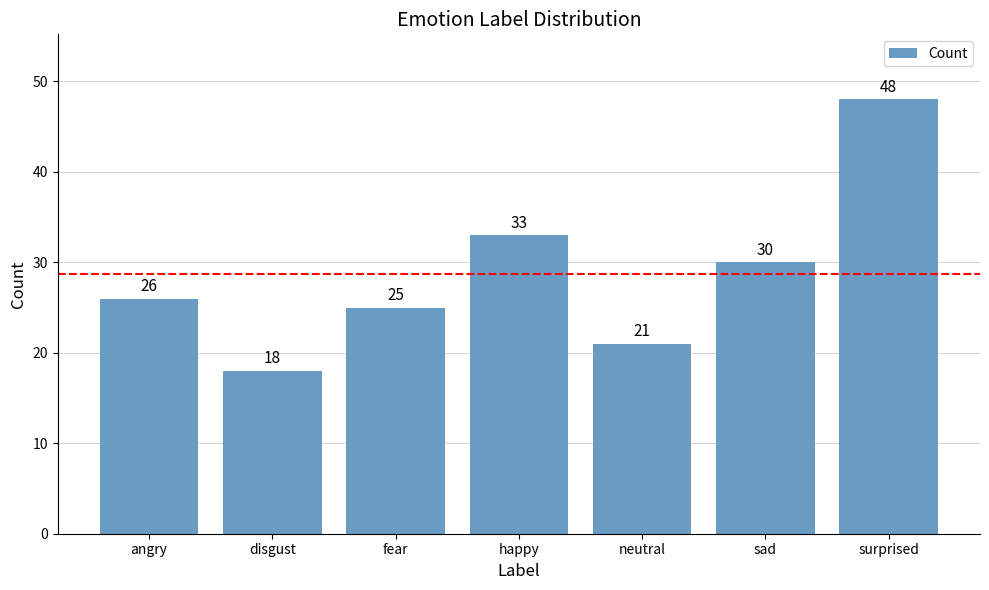

List the labels in order of value, largest first.

surprised, happy, sad, angry, fear, neutral, disgust